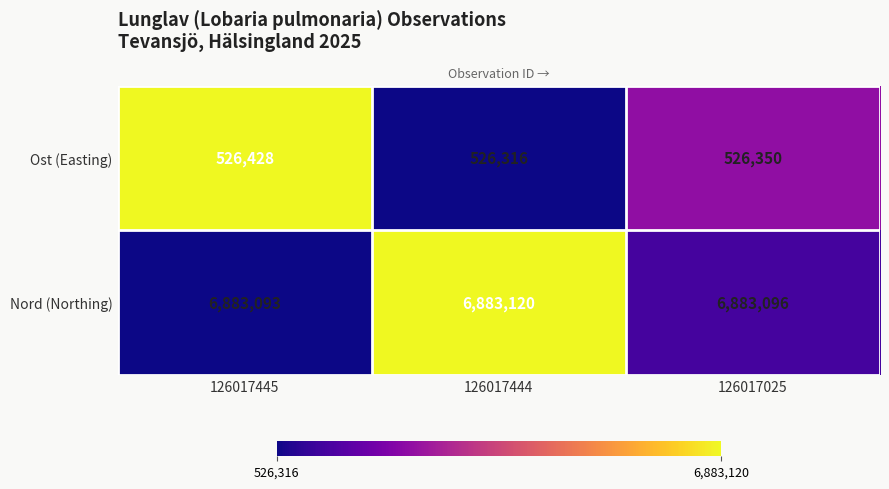

Count the Ost (Easting) values in the range 526316 to 526428.

3